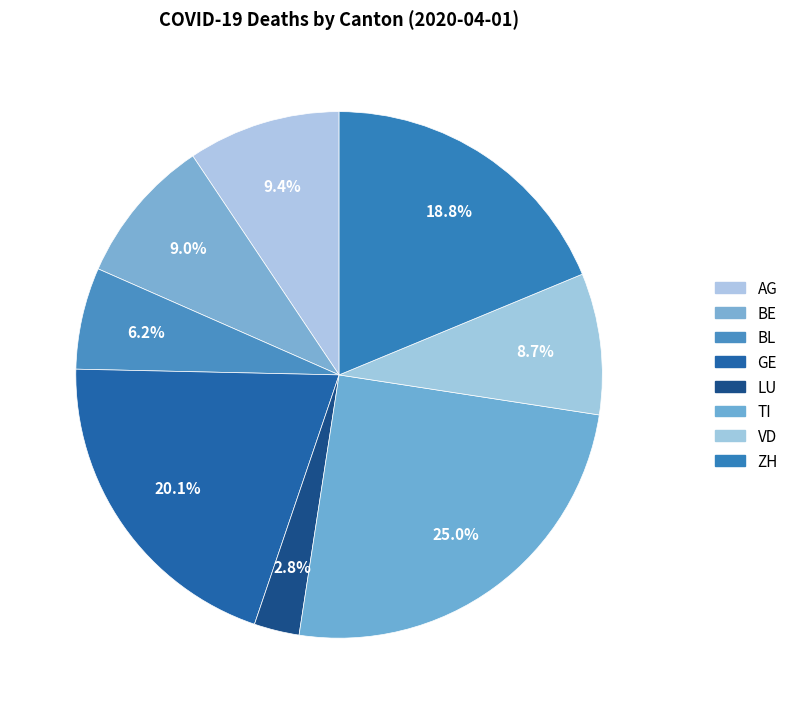

Does BE account for over 50% of the chart?

No